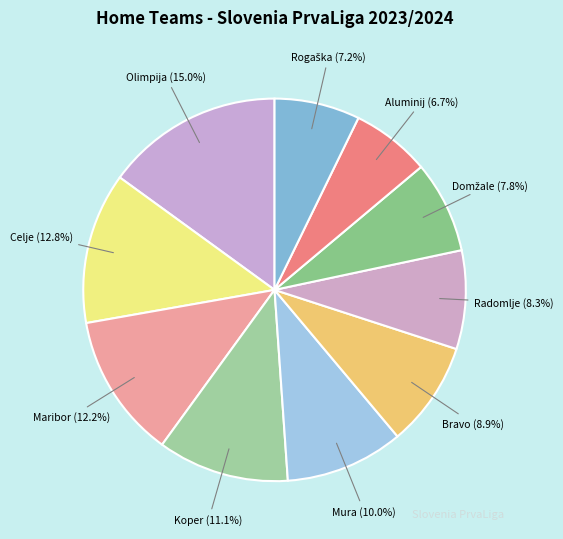

True or false: Aluminij accounts for 19% of the total.

False